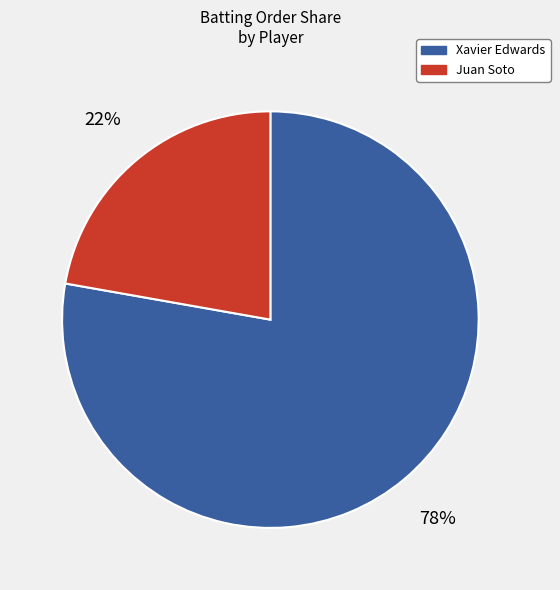

Combined, do Juan Soto and Xavier Edwards account for over 50%?

Yes